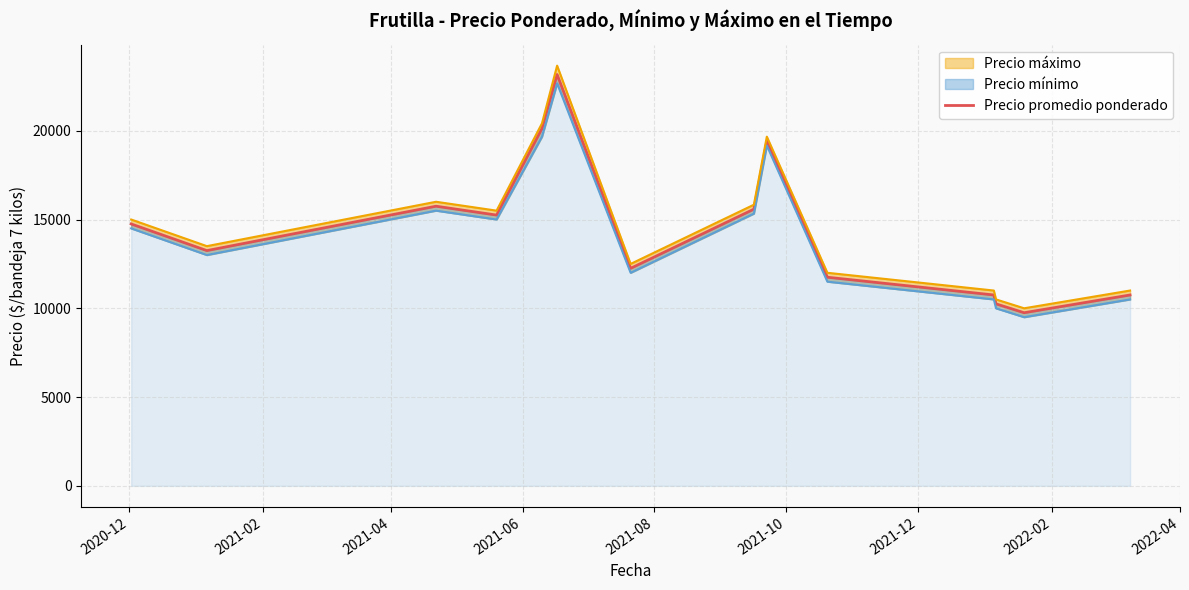

What is the value of the 6th point from the left?

23166.7